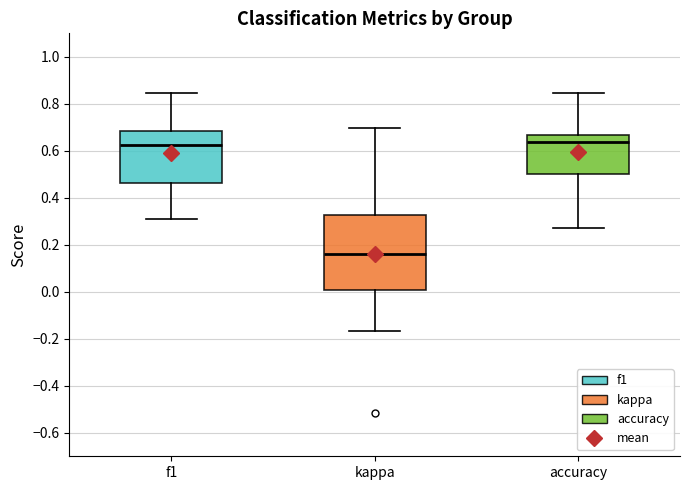

Which box is the tallest, from its lower edge to its upper edge?

kappa